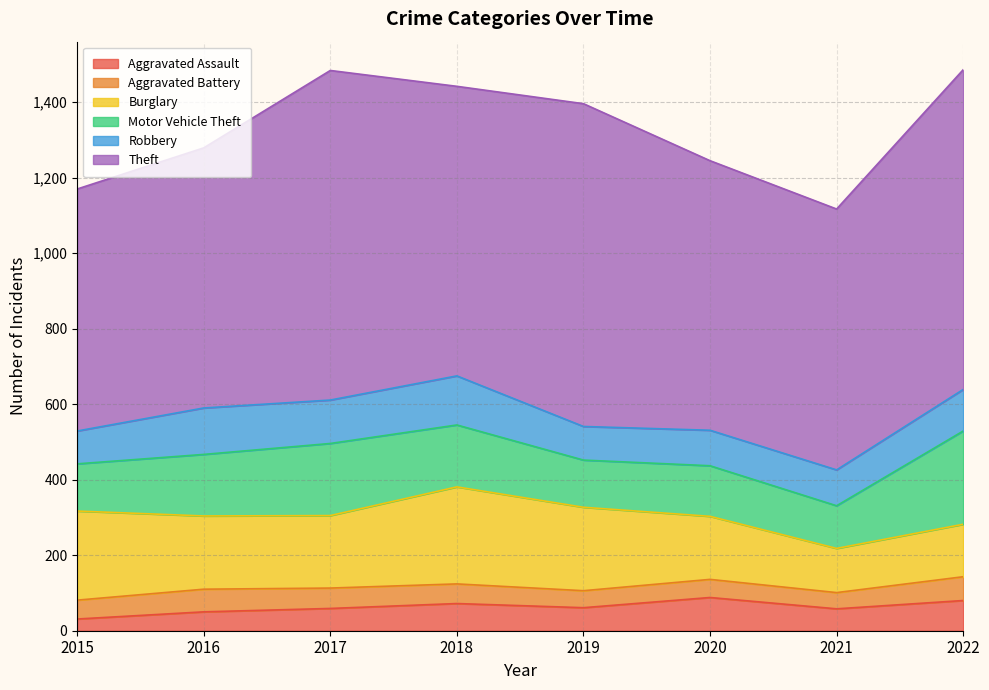

True or false: Aggravated Battery has more than 0 points higher than both neighbors.

True